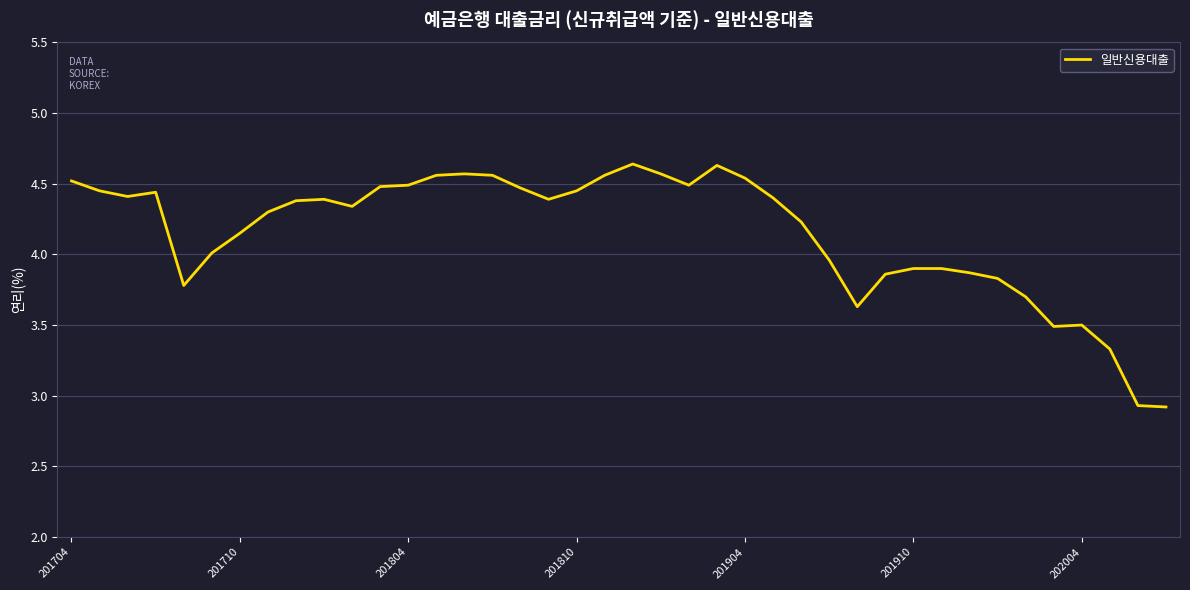

What is the smallest value displayed?

2.9